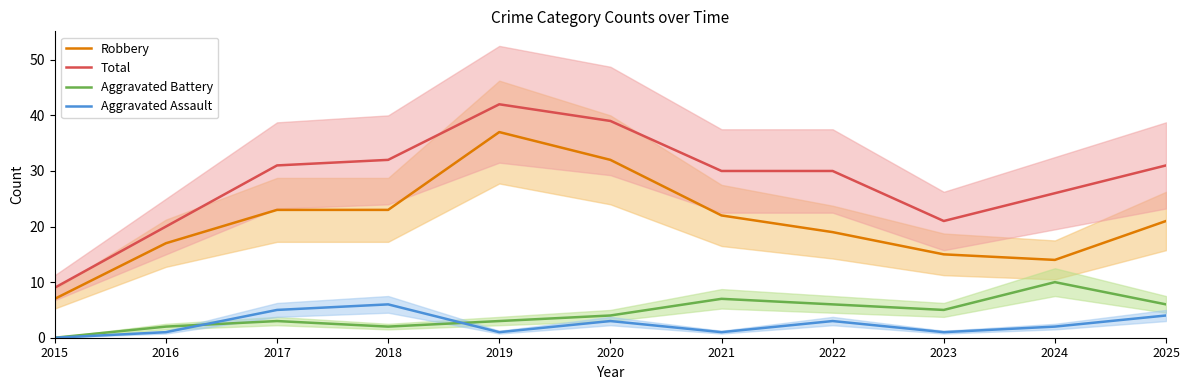

Rank the series at 2023 from highest to lowest value.

Total, Robbery, Aggravated Battery, Aggravated Assault